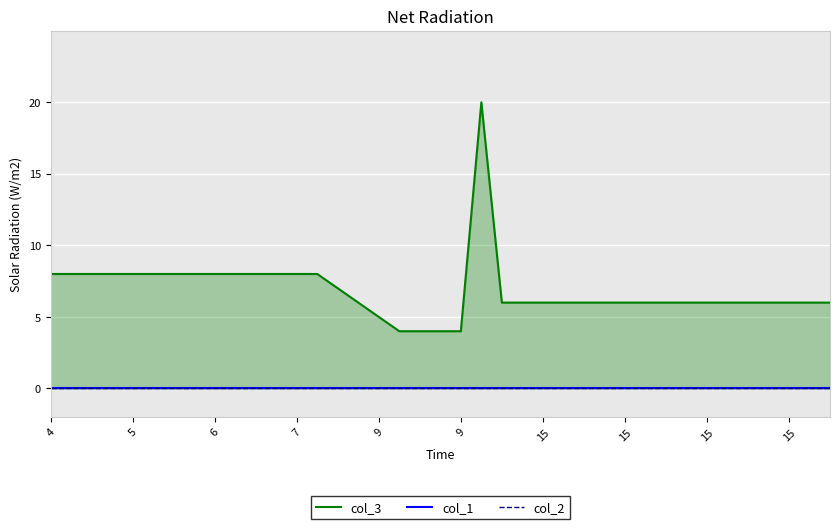

At which label does col_3 first exceed 6?

4